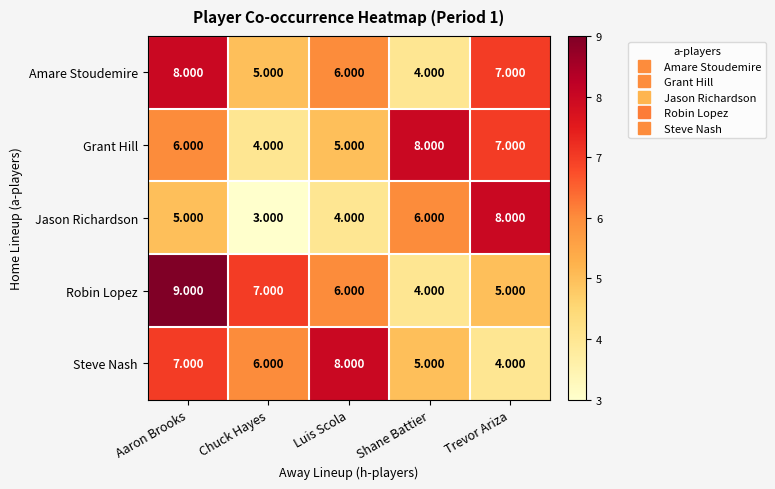

At which category is the sum across all series the highest?

Aaron Brooks